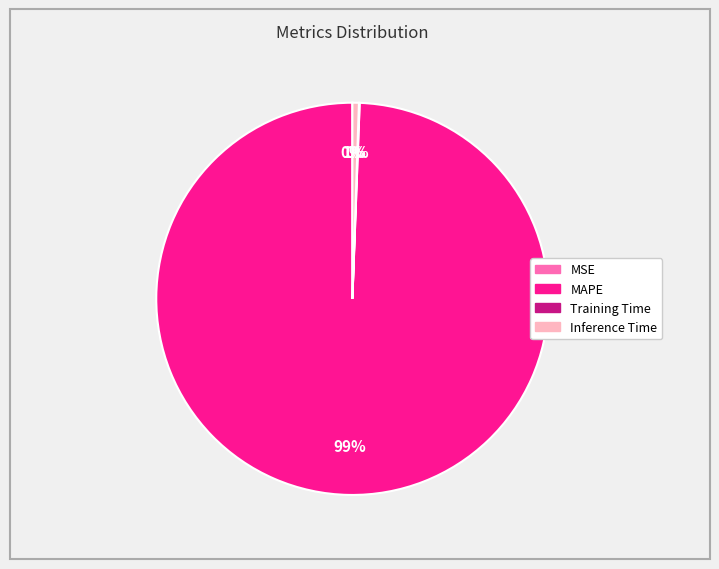

Does any single category account for the majority?

Yes